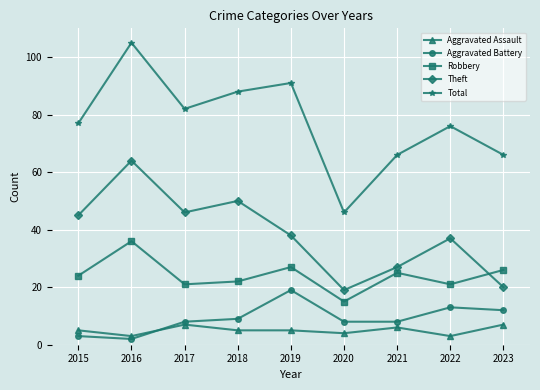

What is the value of the Theft point at the 4th from the left?

50